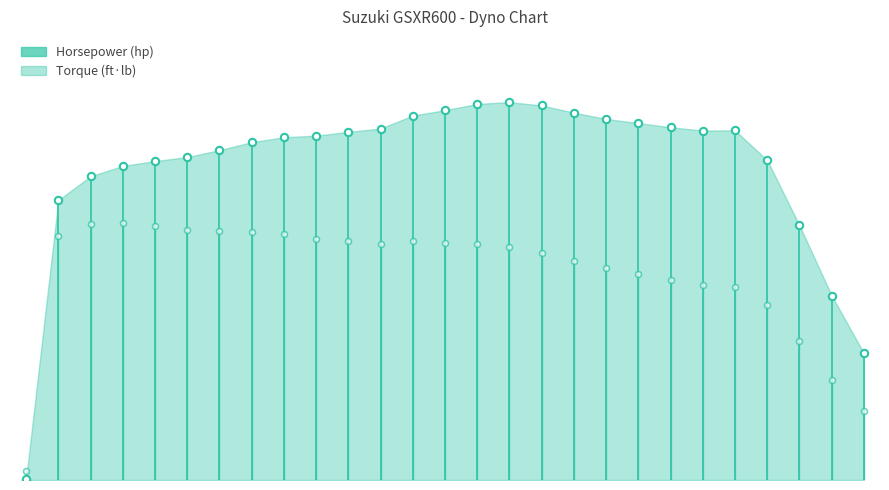

What is the total value across all series at 25?

62.6